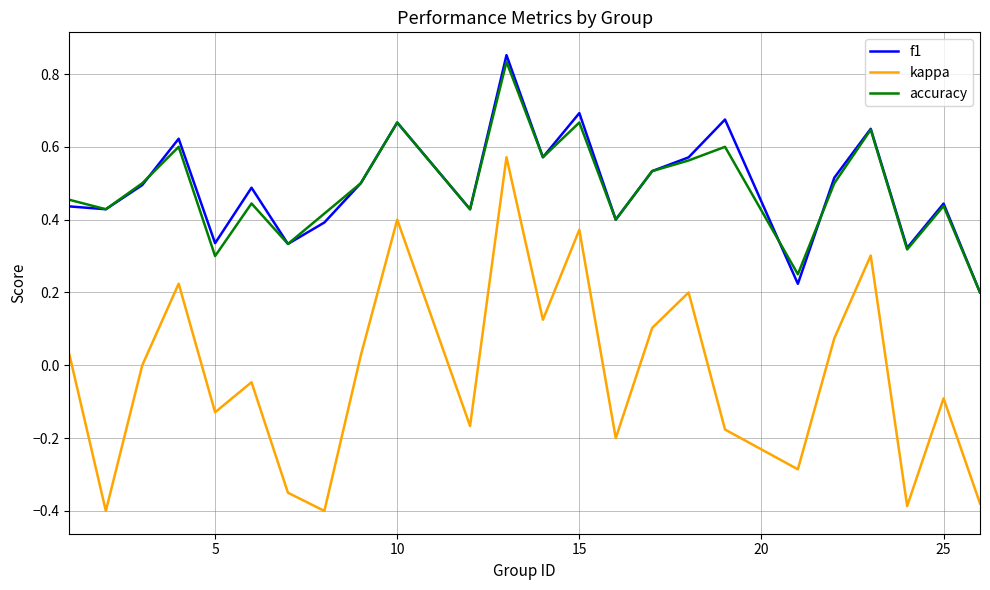

True or false: accuracy and kappa cross at least once.

False